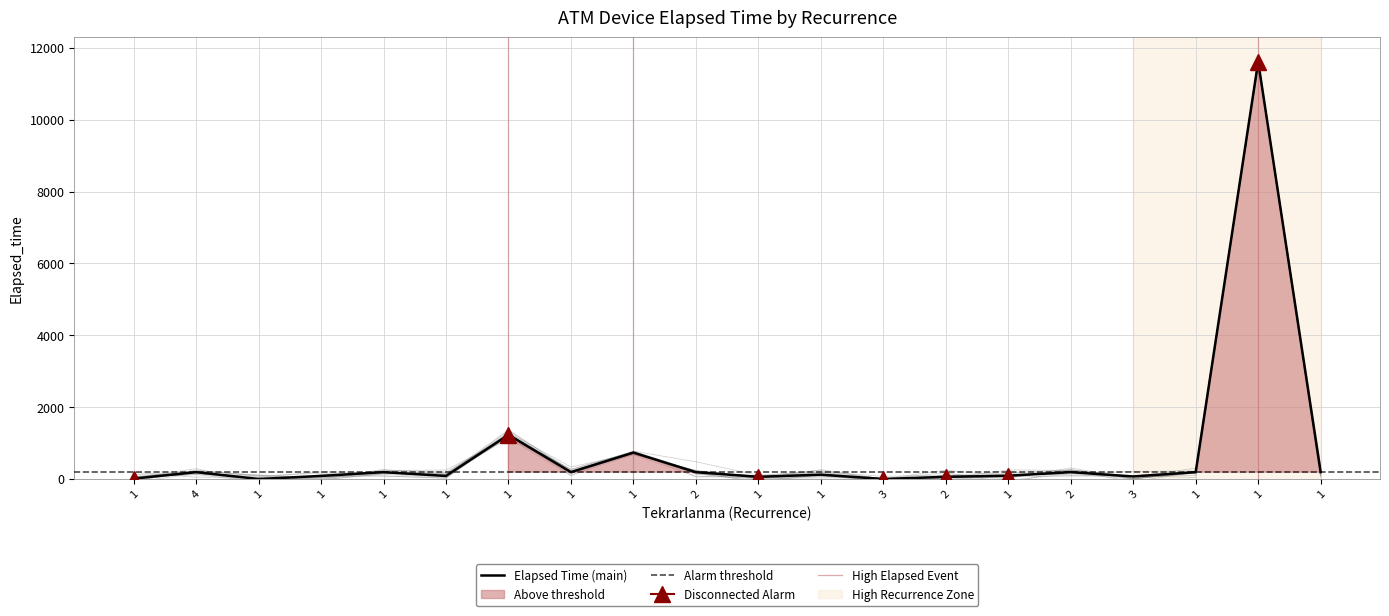

Reading left to right, transcribe all the data shown in this chart.

1=10	4=190	1=0	1=85	1=190	1=85	1=1228	1=190	1=735	2=190	1=60	1=120	3=0	2=60	1=90	2=190	3=70	1=190	1=11615	1=190